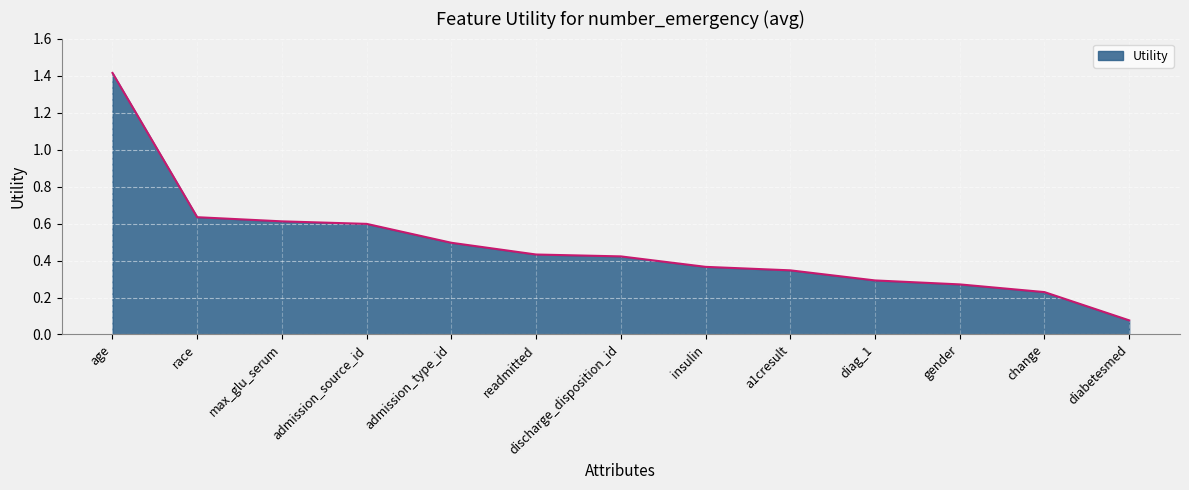

Between race and readmitted, which is larger?

race